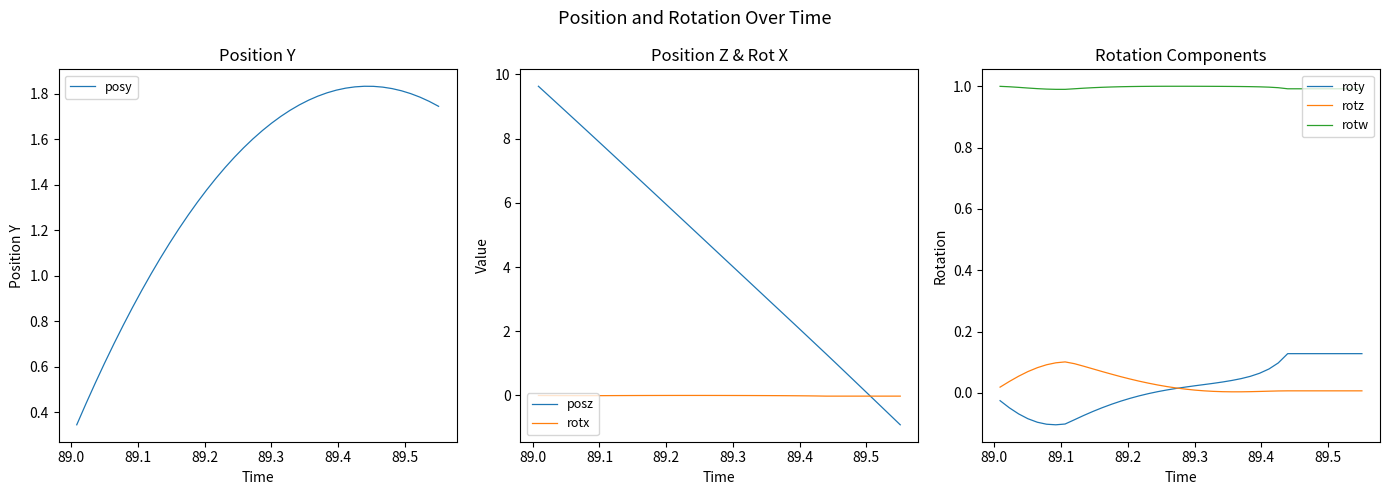

True or false: rotz and rotw intersect in this chart.

False